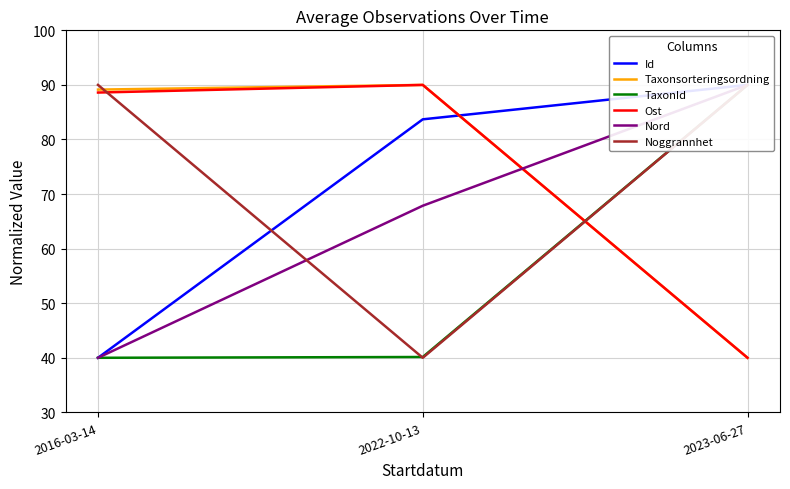

Between 2022-10-13 and 2023-06-27, which is larger?

2023-06-27